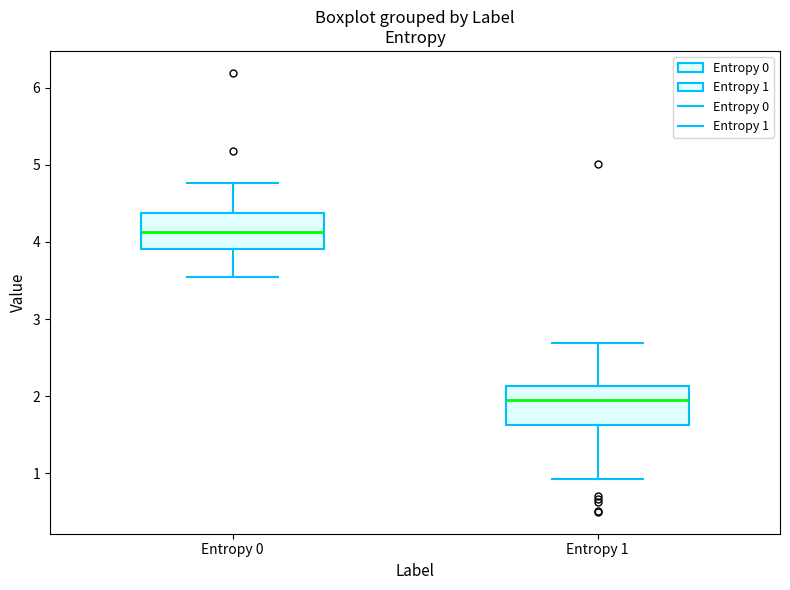

Reading left to right, transcribe this box plot: for each box, give where its median line is, the range the box spans, and where its two whiskers end, as read against the y-axis. The values are not printed on the chart, so give them approximately, as read against the axis.

Entropy 0: median 4.1, box 3.9 to 4.4, whiskers 3.5 to 4.8
Entropy 1: median 1.9, box 1.6 to 2.1, whiskers 0.9 to 2.7